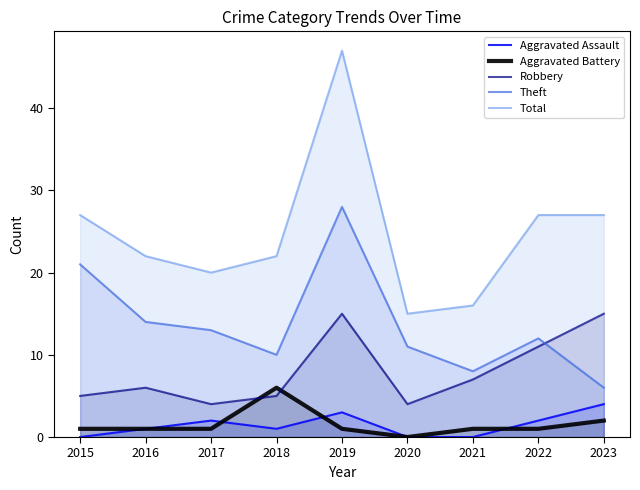

What is the difference between the Aggravated Battery values at 2016 and 2018?

5